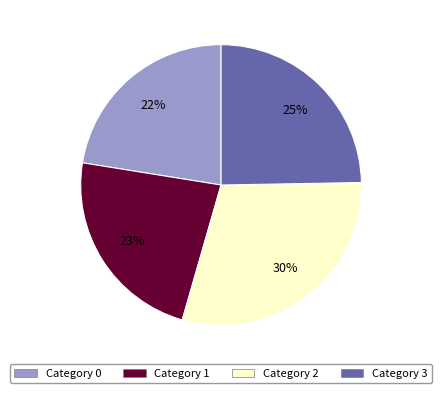

To the nearest percent, what is the average slice percentage?

25%